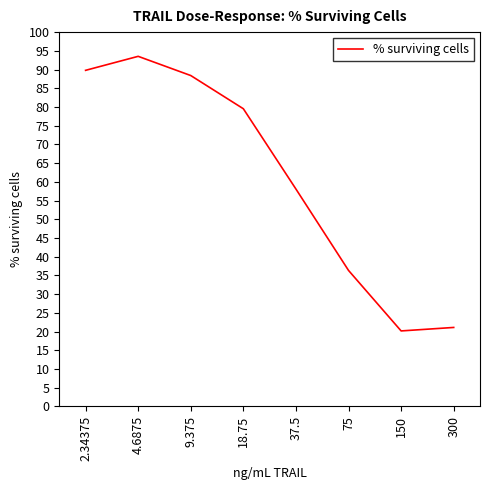

Which has a higher value, 2.34375 or 75?

2.34375